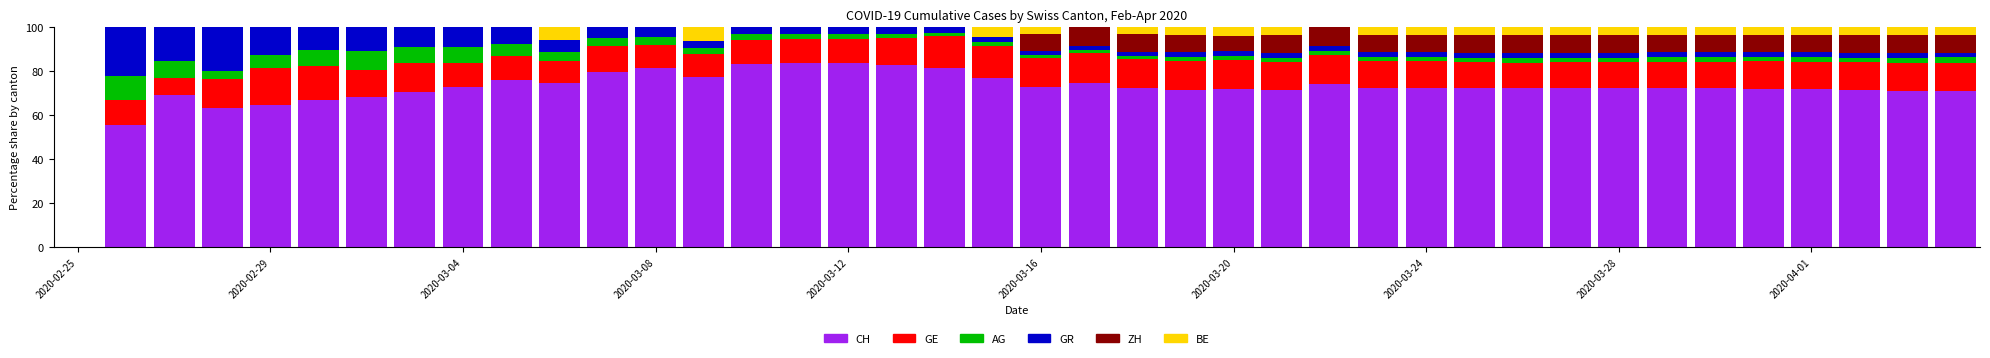

What is the highest value of the CH series?

83.7